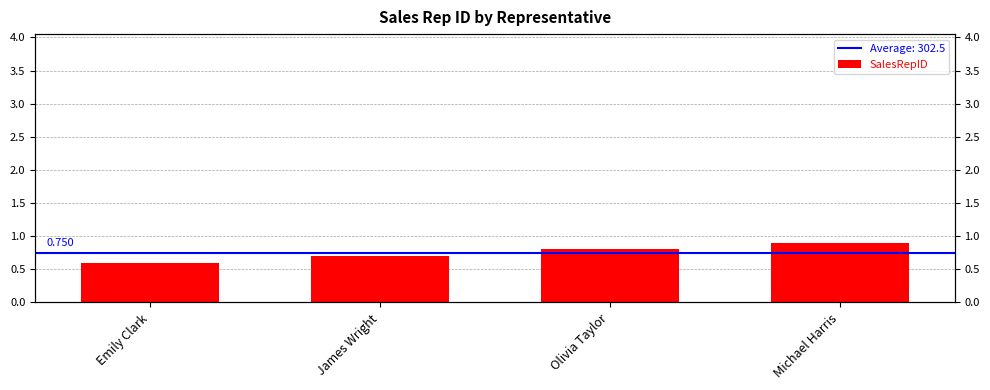

What is the difference between the values at Olivia Taylor and Michael Harris?

0.1